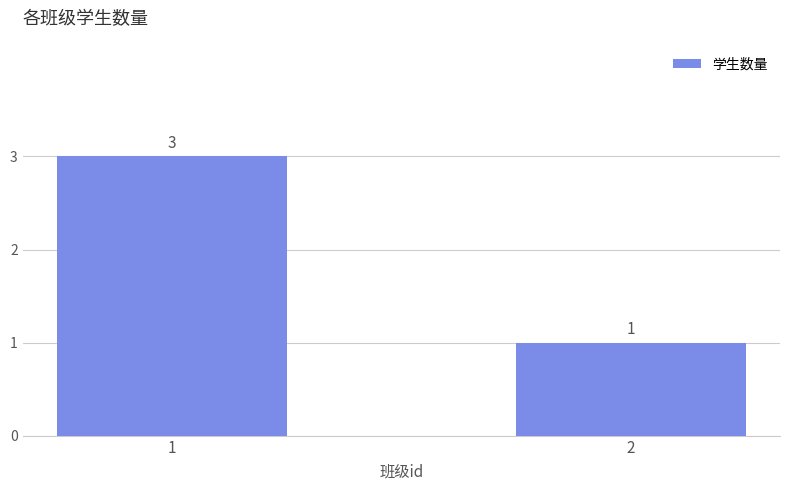

True or false: the data shows 3 at 1.

True